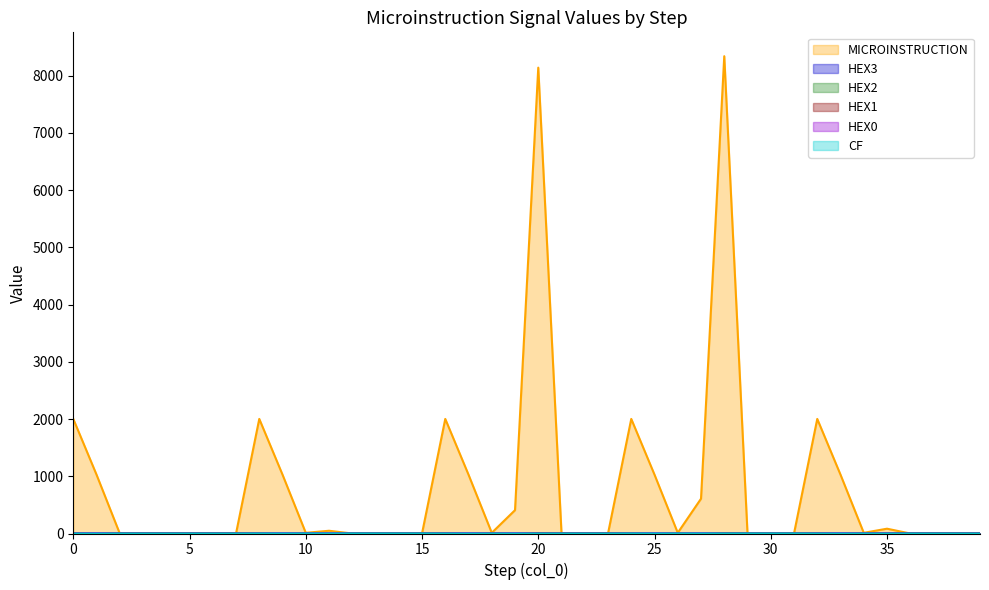

How many HEX0 values are between 0 and 2?

31